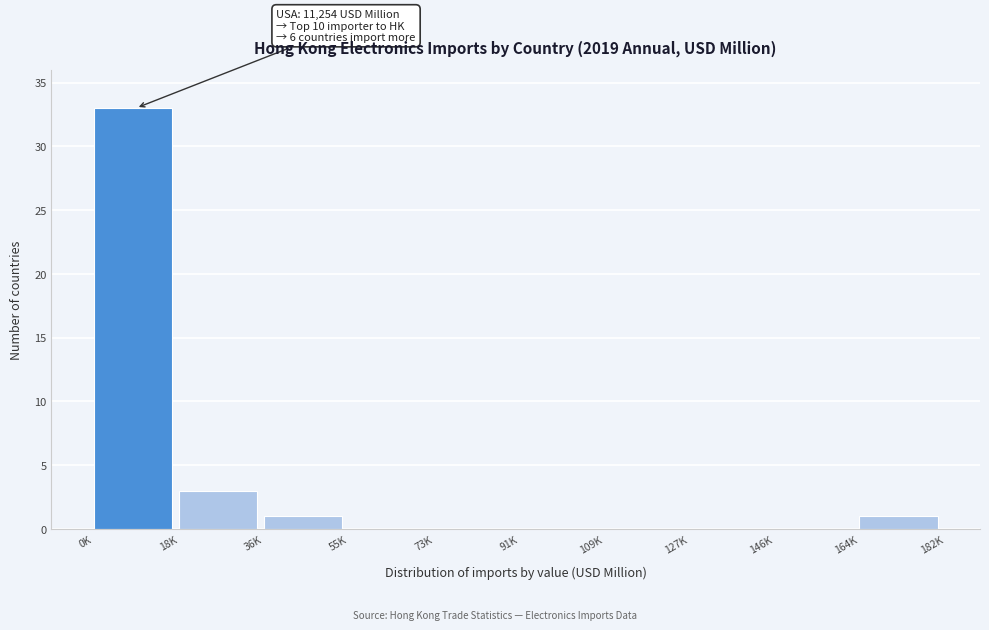

Reading right to left, extract all data points from this chart.

164K=1	146K=0	127K=0	109K=0	91K=0	73K=0	55K=0	36K=1	18K=3	0K=33